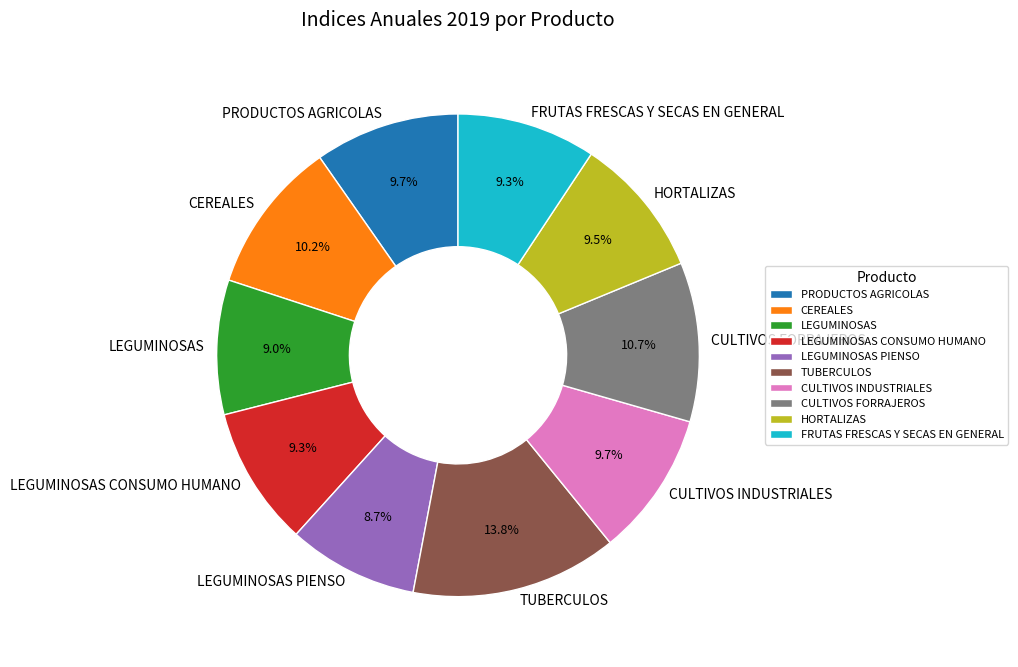

To the nearest percent, what portion does CEREALES represent?

10%